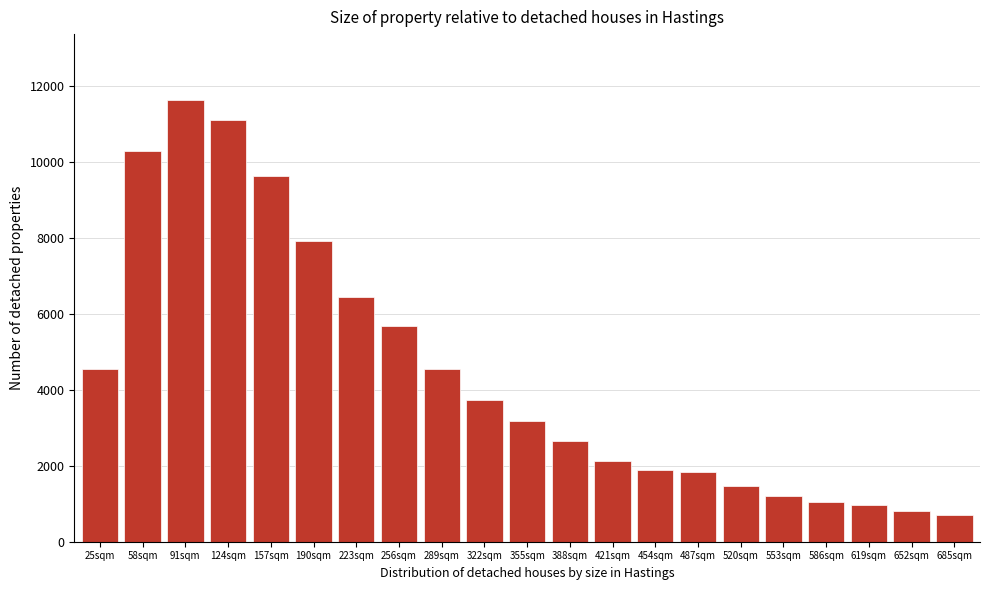

What is the average value?

4450